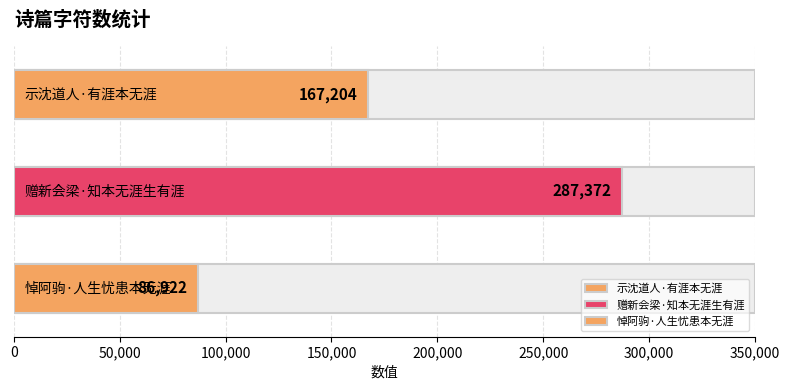

What is the difference between the maximum and minimum values?

200450